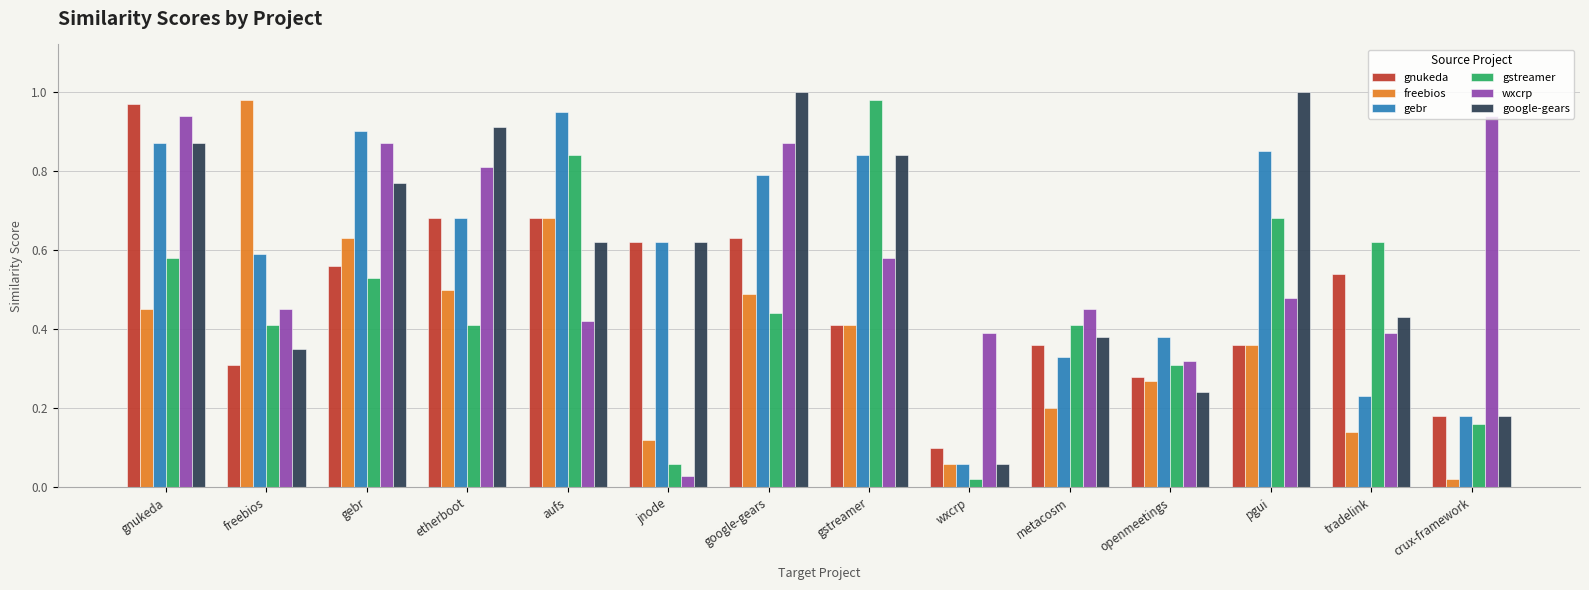

Rank the series at google-gears from lowest to highest value.

gstreamer, freebios, gnukeda, gebr, wxcrp, google-gears